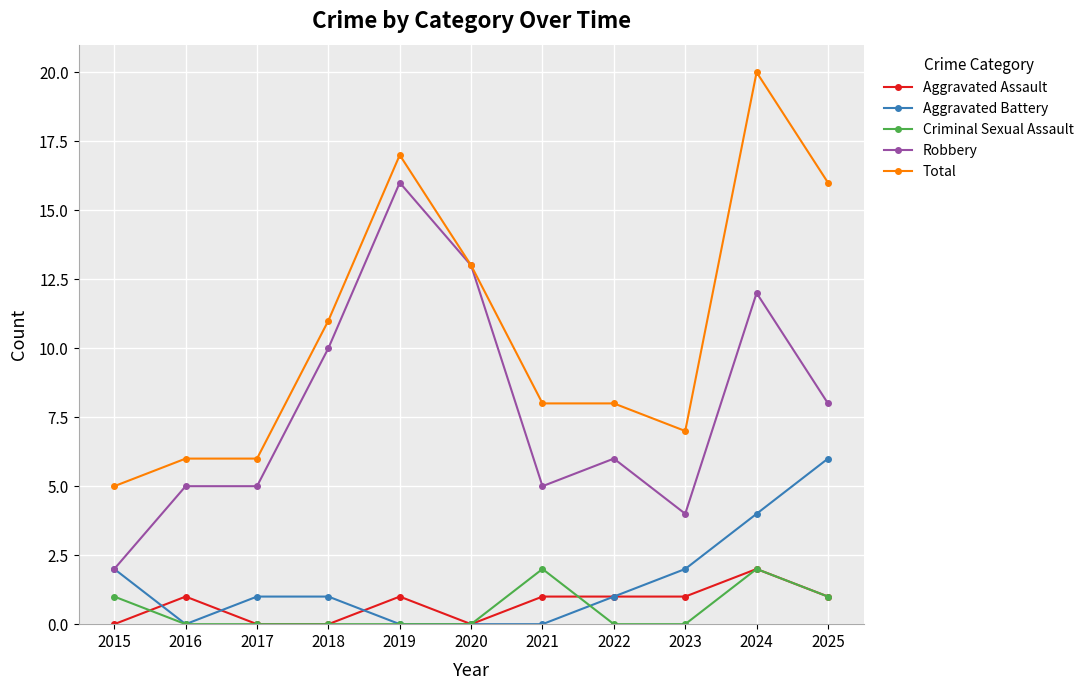

Reading right to left, extract all data points from this chart.

Aggravated Assault: 2025=1	2024=2	2023=1	2022=1	2021=1	2020=0	2019=1	2018=0	2017=0	2016=1	2015=0
Aggravated Battery: 2025=6	2024=4	2023=2	2022=1	2021=0	2020=0	2019=0	2018=1	2017=1	2016=0	2015=2
Criminal Sexual Assault: 2025=1	2024=2	2023=0	2022=0	2021=2	2020=0	2019=0	2018=0	2017=0	2016=0	2015=1
Robbery: 2025=8	2024=12	2023=4	2022=6	2021=5	2020=13	2019=16	2018=10	2017=5	2016=5	2015=2
Total: 2025=16	2024=20	2023=7	2022=8	2021=8	2020=13	2019=17	2018=11	2017=6	2016=6	2015=5